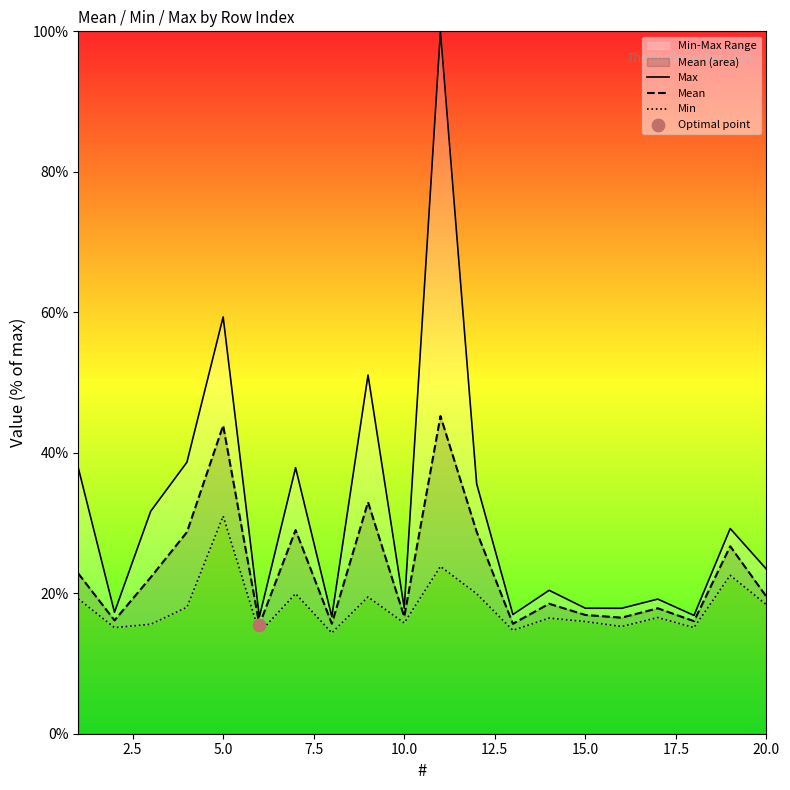

Which series contains the highest Y value?

Max